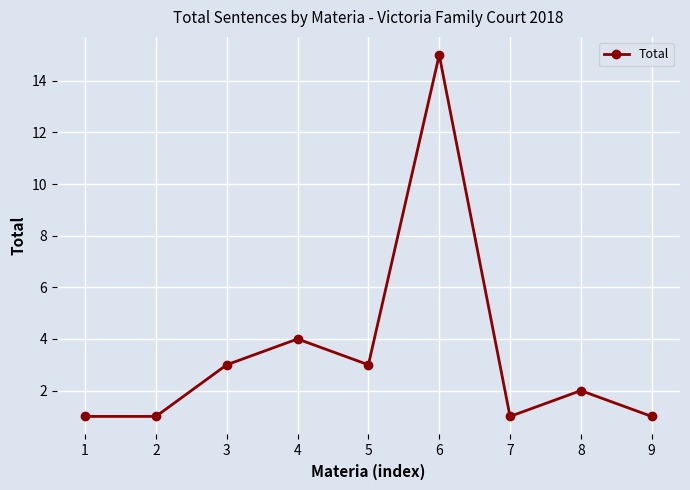

Is this an area chart (filled region under the line)?

No